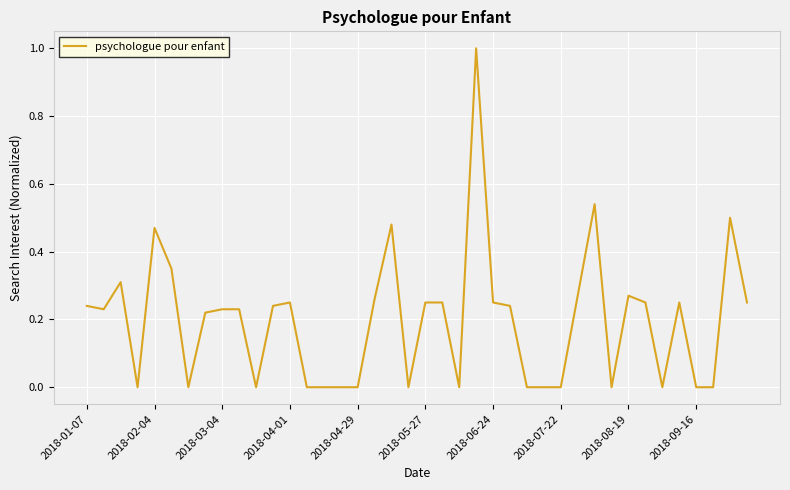

What is the maximum value shown in the chart?

1.0